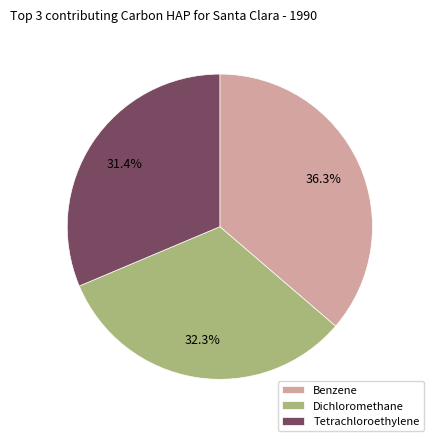

What portion of the pie excludes Benzene?

63.7%